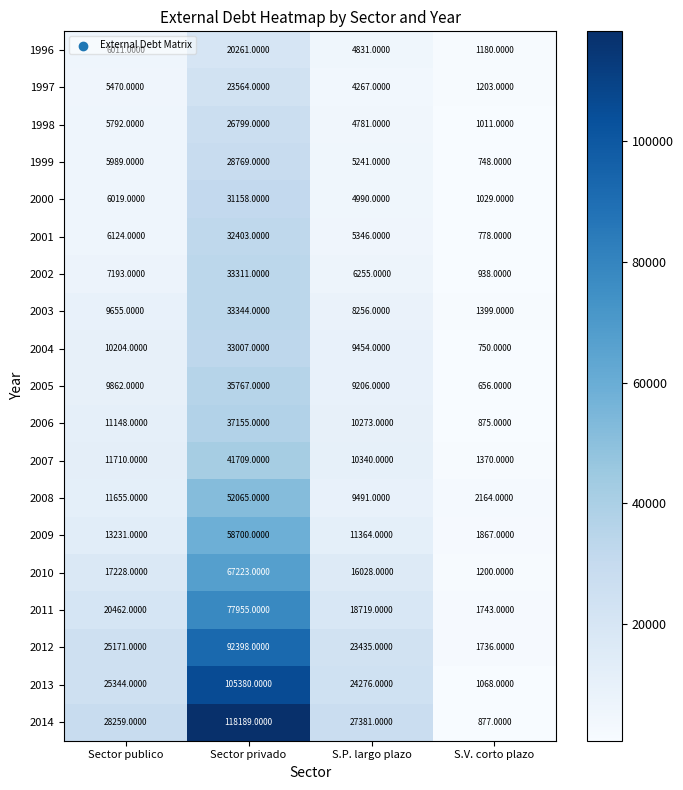

Count the number of data series in this chart.

19